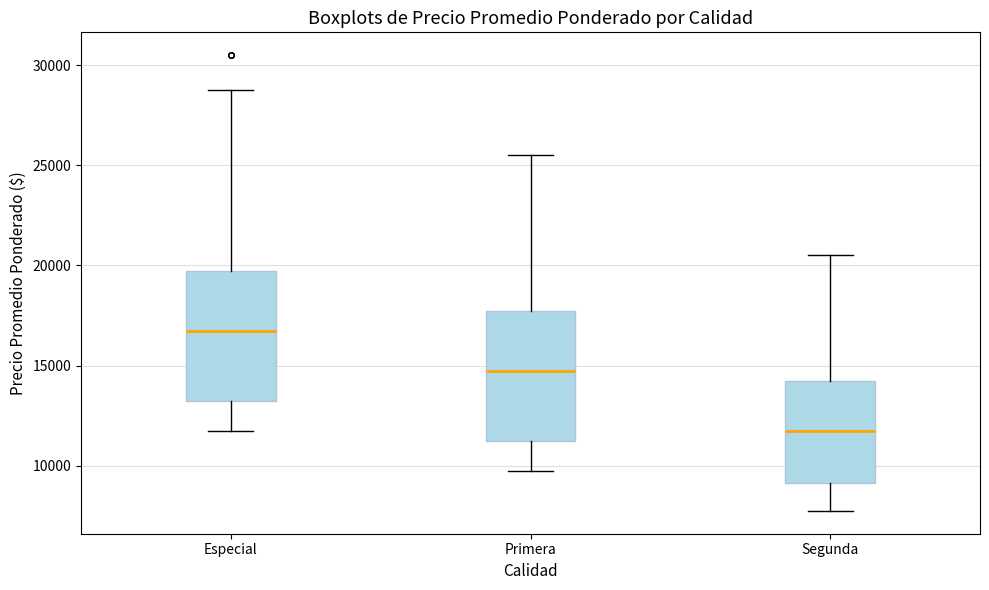

Which box's median line is the highest?

Especial